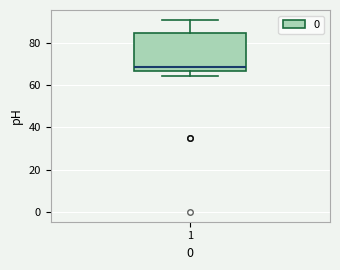

Read this box plot against the y-axis: the position of the median line, the range covered by the box, and the ends of both whiskers. The values are not printed on the chart, so give them approximately, as read against the axis.

median 68, box 66 to 84, whiskers 64 to 90